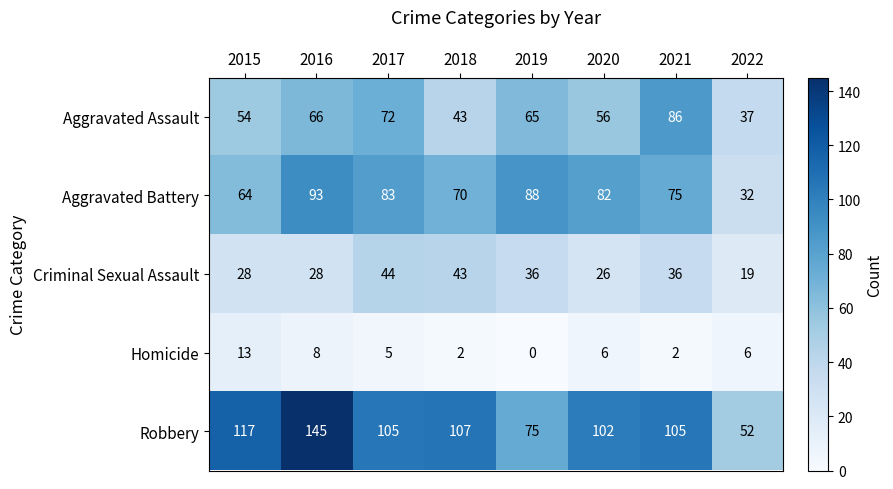

At how many categories does at least one series exceed 5?

8